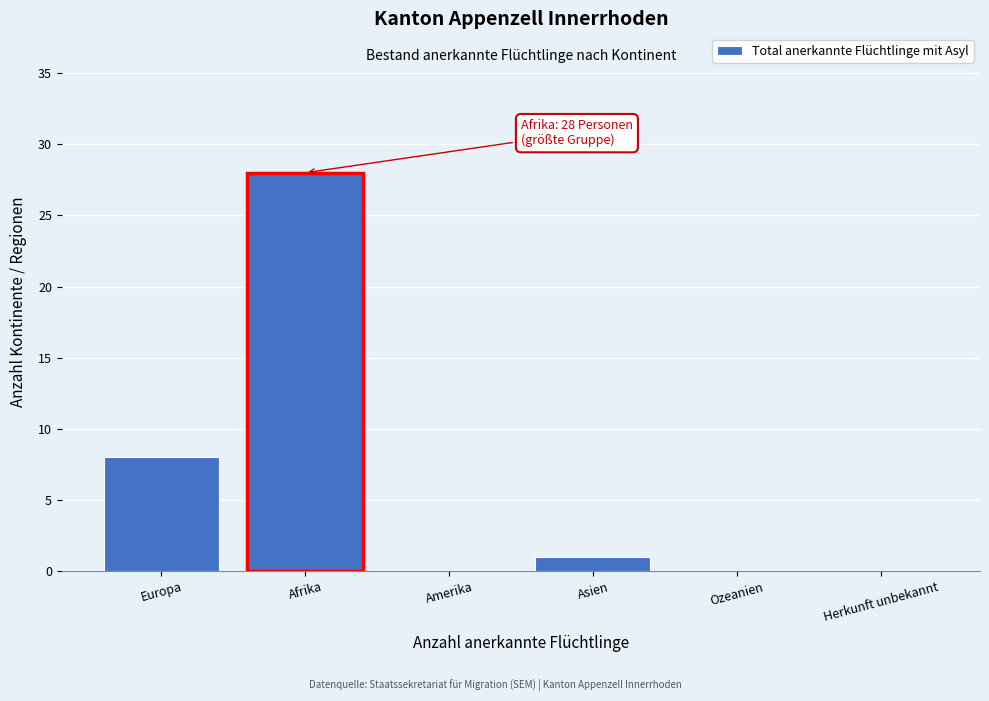

Reading left to right, list all the values displayed in this chart.

Europa=8	Afrika=28	Amerika=0	Asien=1	Ozeanien=0	Herkunft unbekannt=0